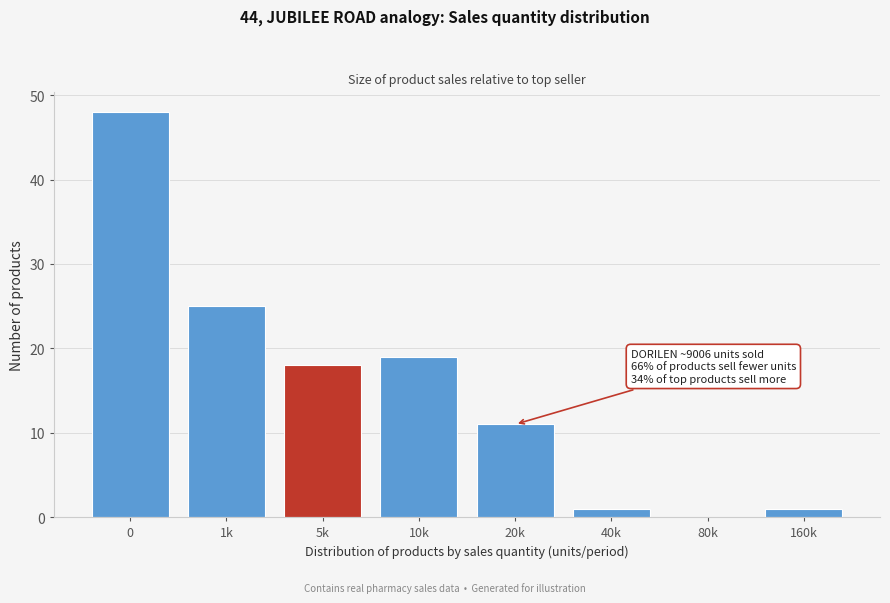

Reading right to left, extract all data points from this chart.

160k=1	80k=0	40k=1	20k=11	10k=19	5k=18	1k=25	0=48